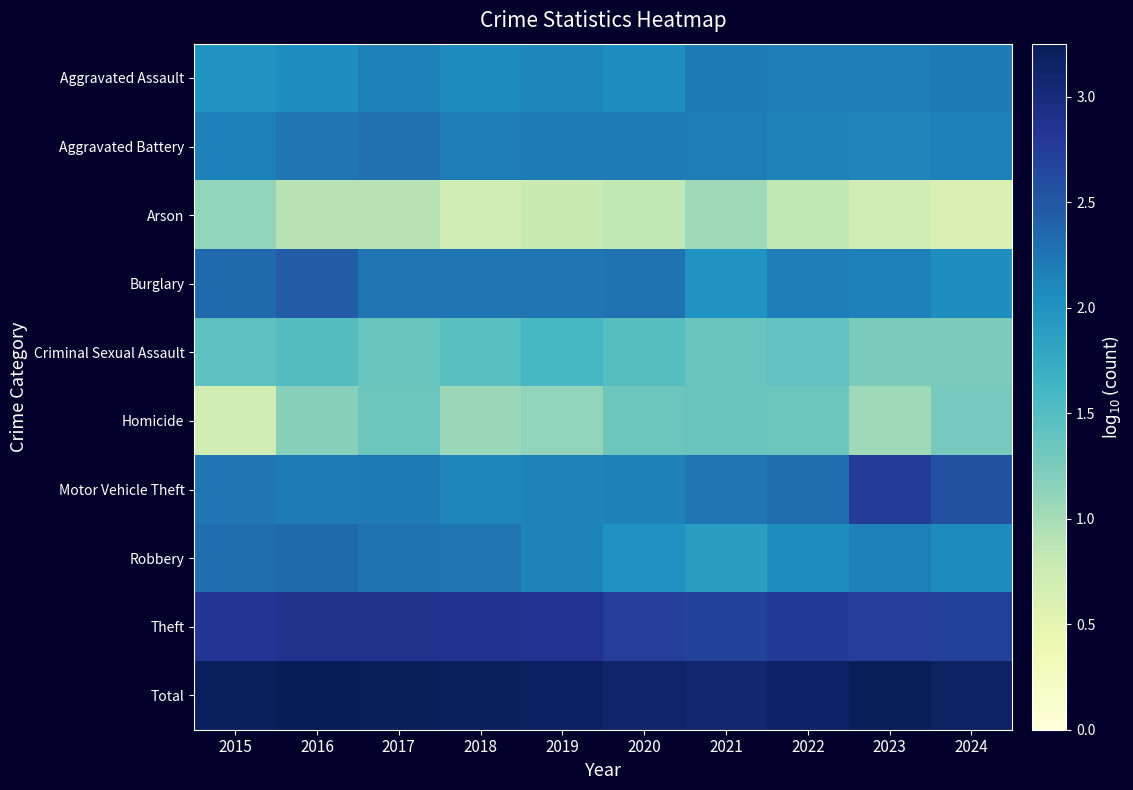

At how many categories does at least one series exceed 3?

10